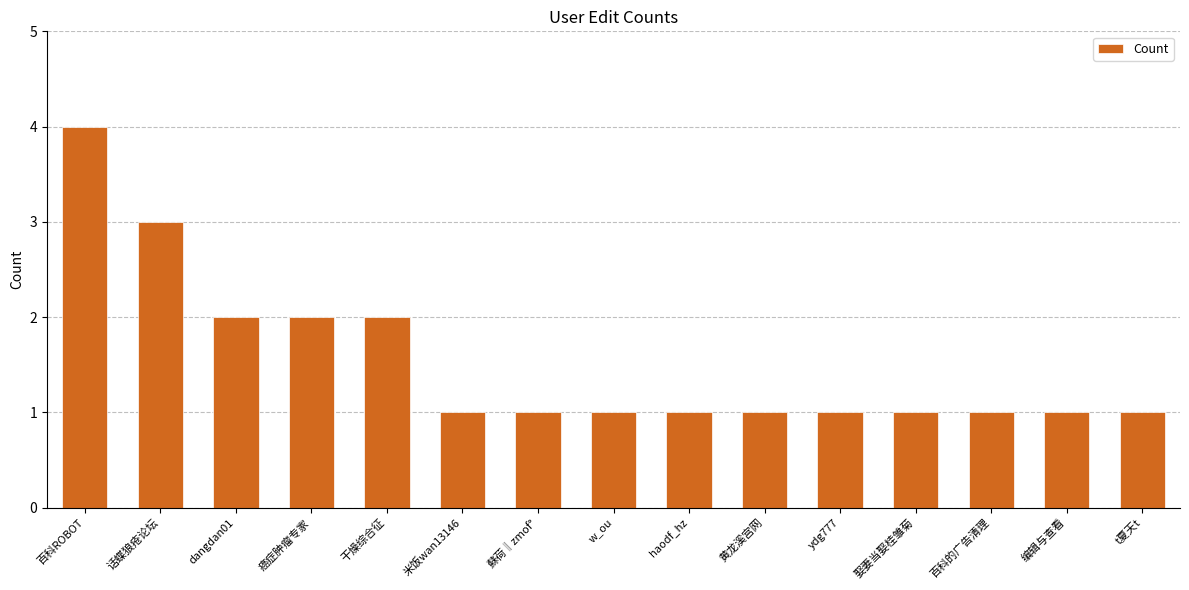

What value does the data have at ydg777?

1